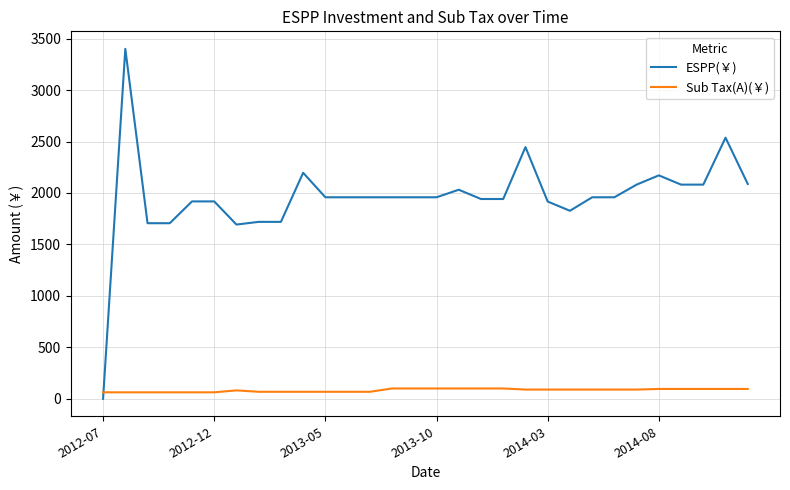

List the series in order of their overall mean, highest first.

ESPP(￥), Sub Tax(A)(￥)